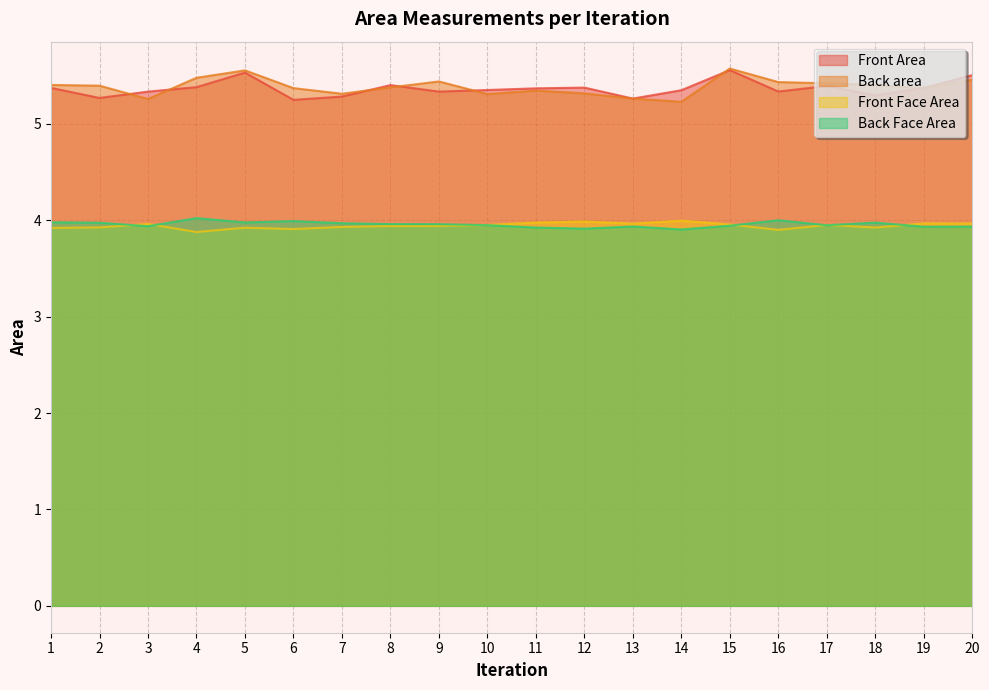

What is the sum of the Back Face Area values at 4 and 1?

8.0